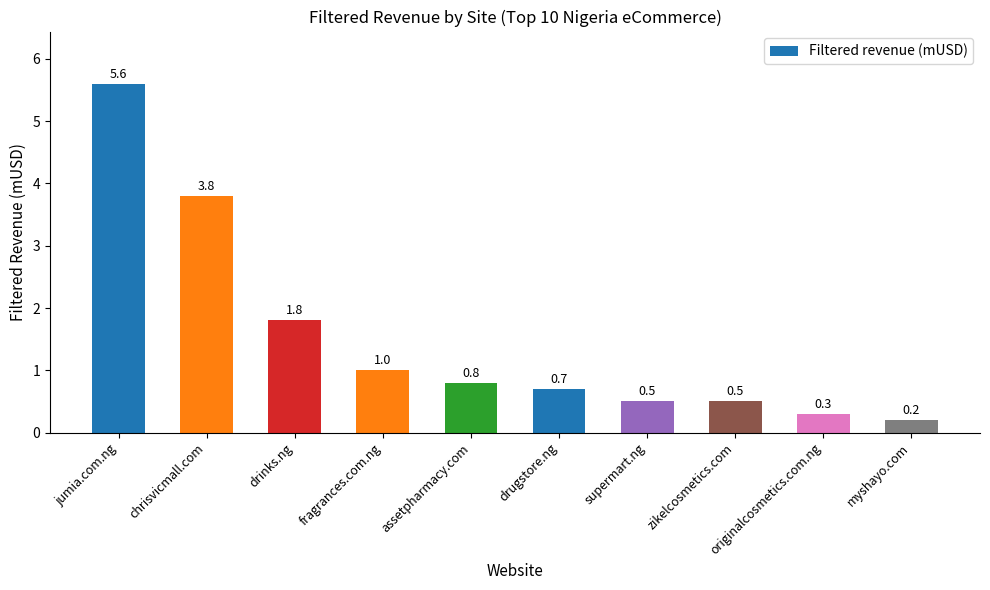

Reading left to right, transcribe all the data shown in this chart.

5.6	3.8	1.8	1.0	0.8	0.7	0.5	0.5	0.3	0.2